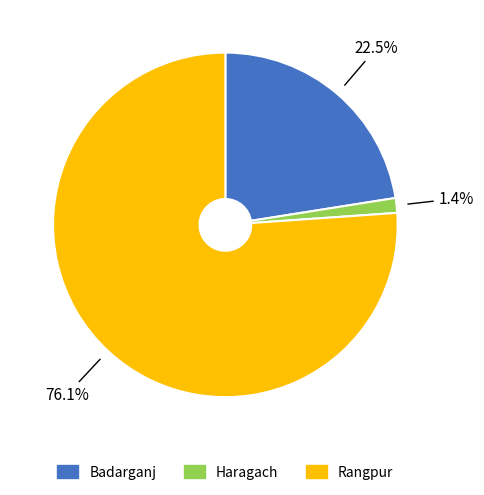

To the nearest percent, what is the combined percentage of Haragach and Badarganj?

24%